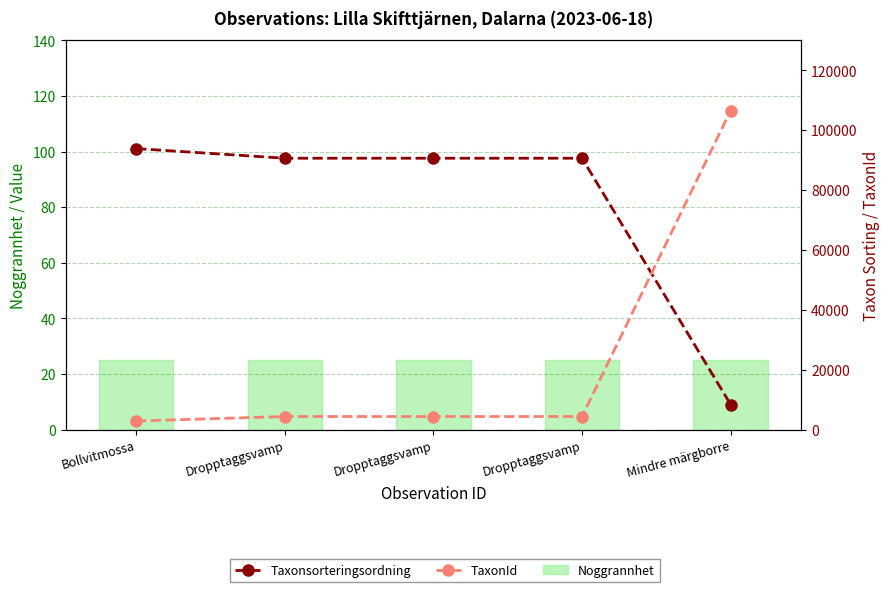

What is the maximum value for Taxonsorteringsordning?

93868